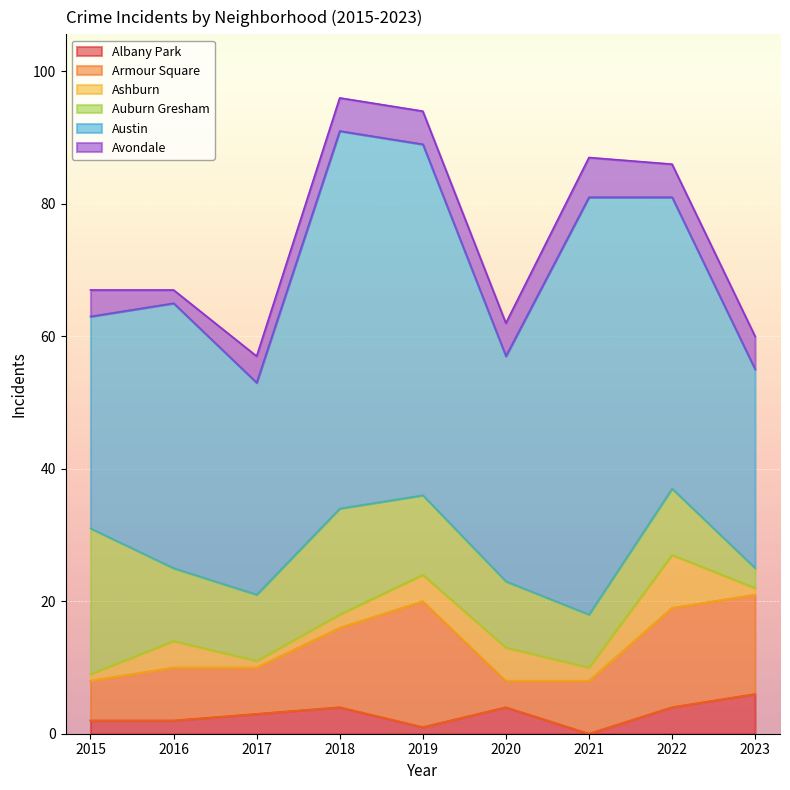

How many lines are shown in the chart?

6